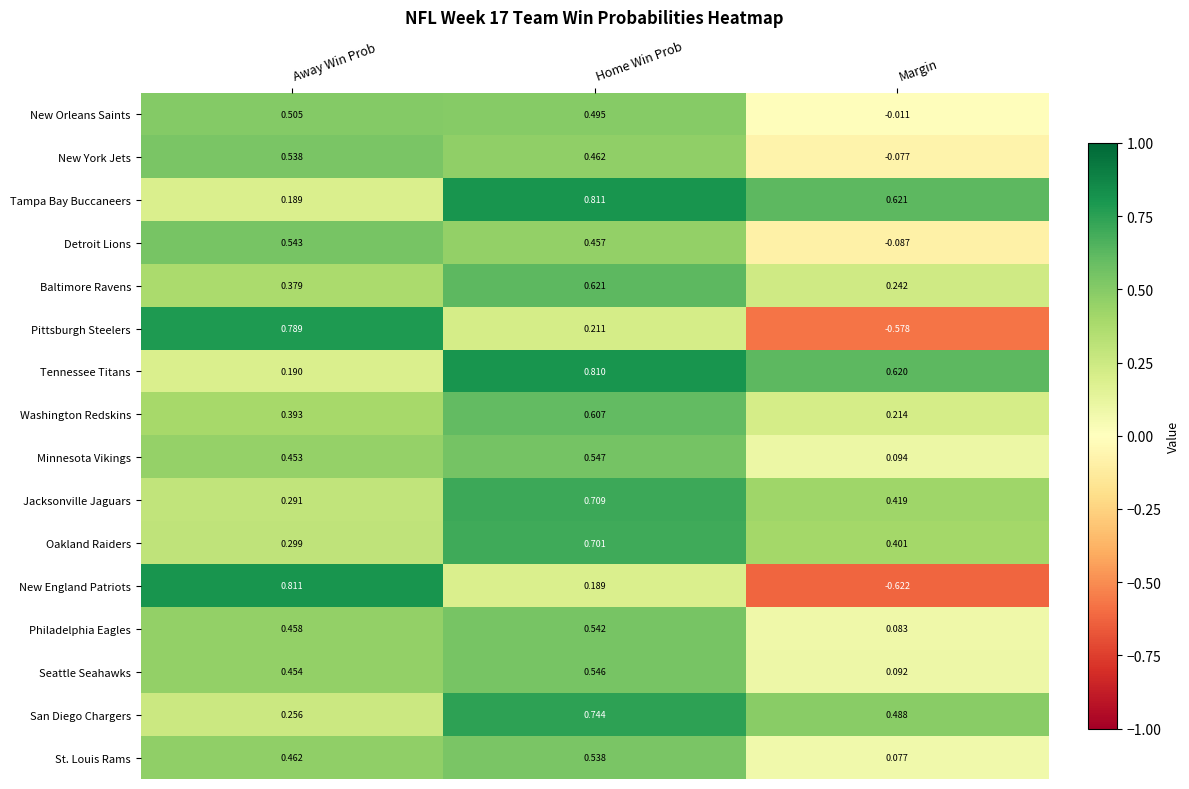

Between Home Win Prob and Margin, which series saw the biggest shift?

New England Patriots